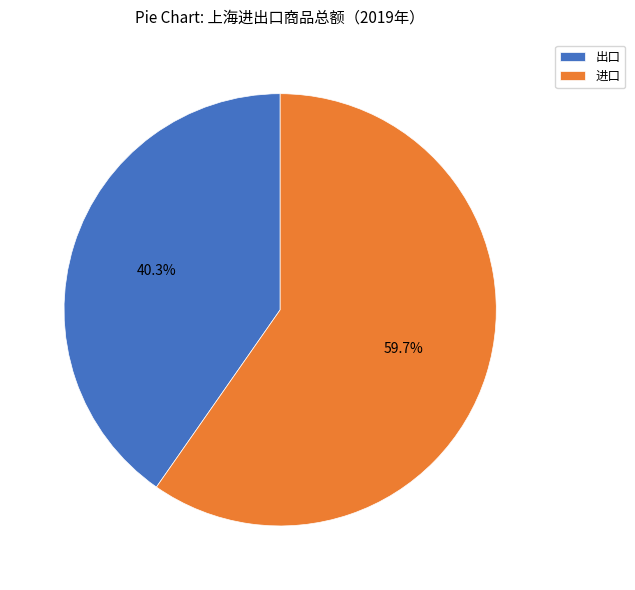

What percentage do 出口 and 进口 together represent?

100.0%